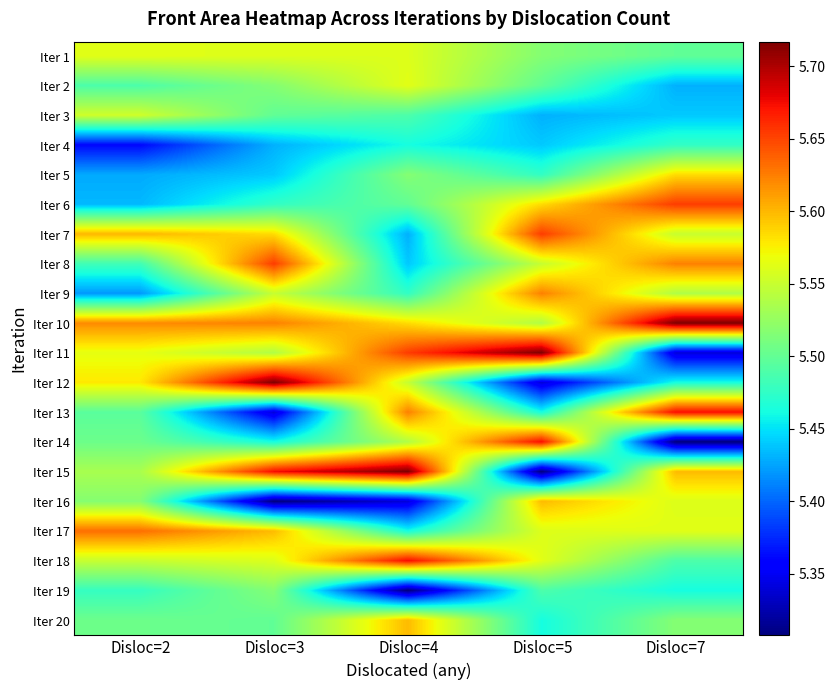

At which category does the chart reach its peak across all series?

Disloc=7